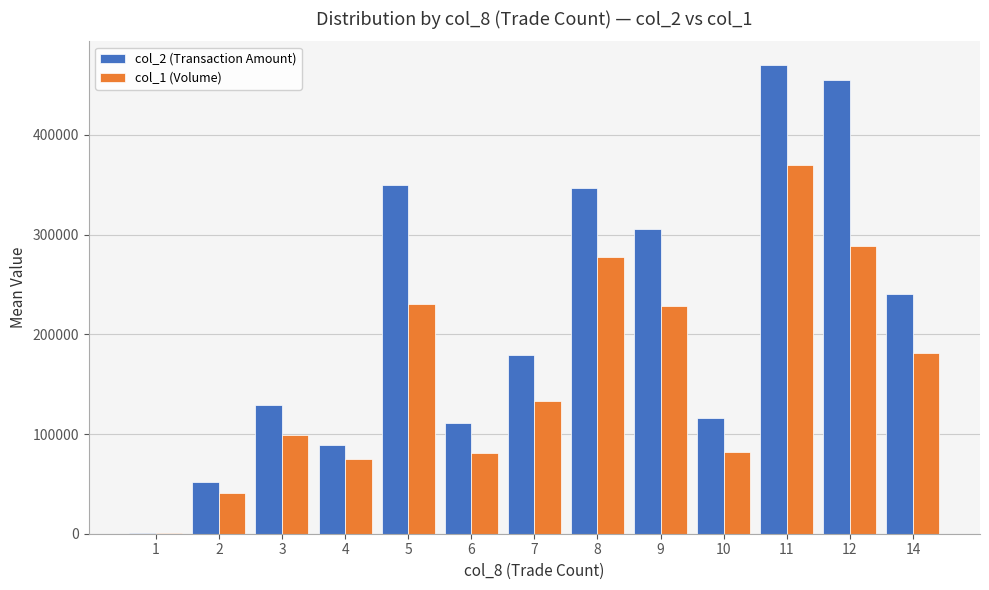

What is the sum of the col_2 (Transaction Amount) values at 3 and 2?

180990